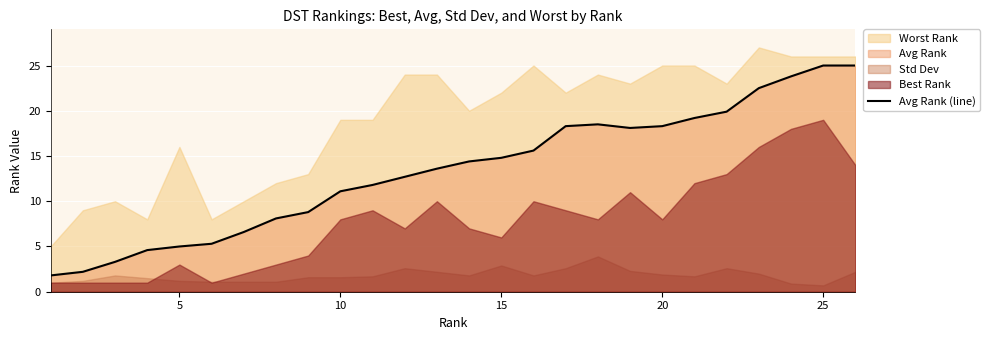

What is the lowest value of the Avg Rank (line) series?

1.8